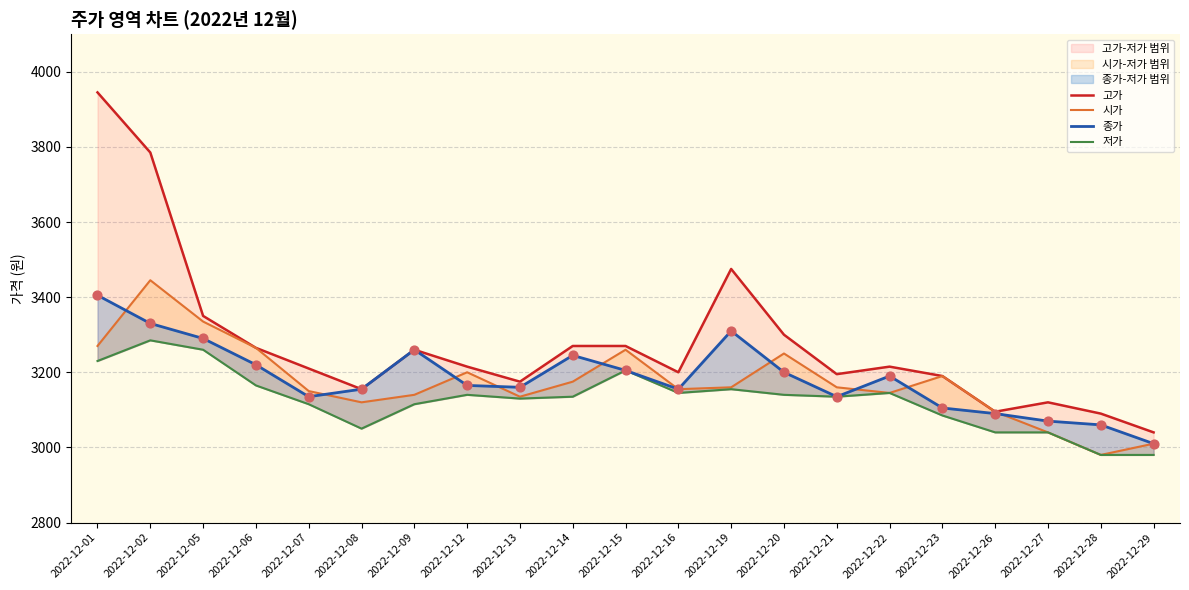

At which category is the sum across all series the highest?

2022-12-01